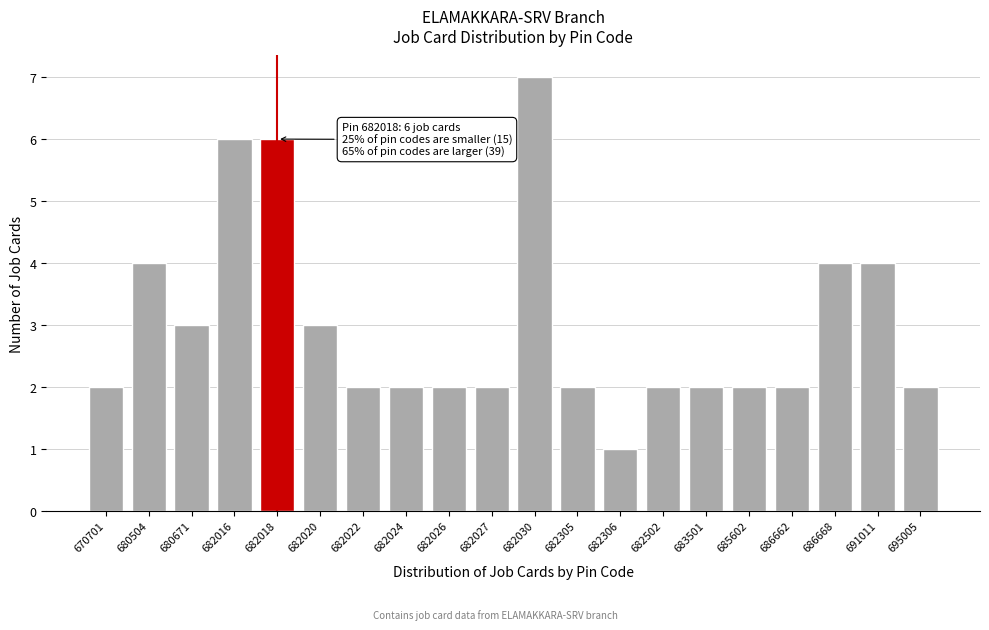

Reading right to left, list all the values displayed in this chart.

695005=2	691011=4	686668=4	686662=2	685602=2	683501=2	682502=2	682306=1	682305=2	682030=7	682027=2	682026=2	682024=2	682022=2	682020=3	682018=6	682016=6	680671=3	680504=4	670701=2